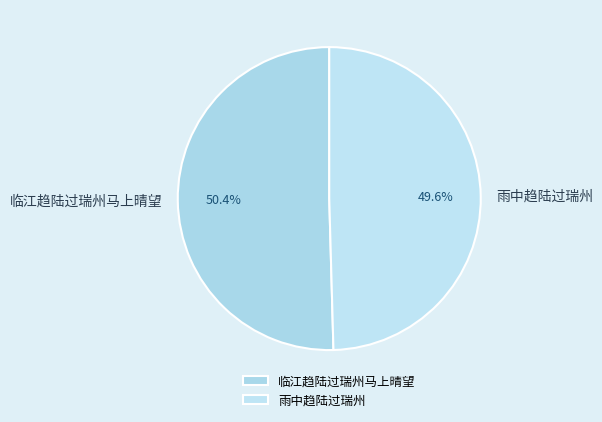

Count the number of slices in the pie.

2